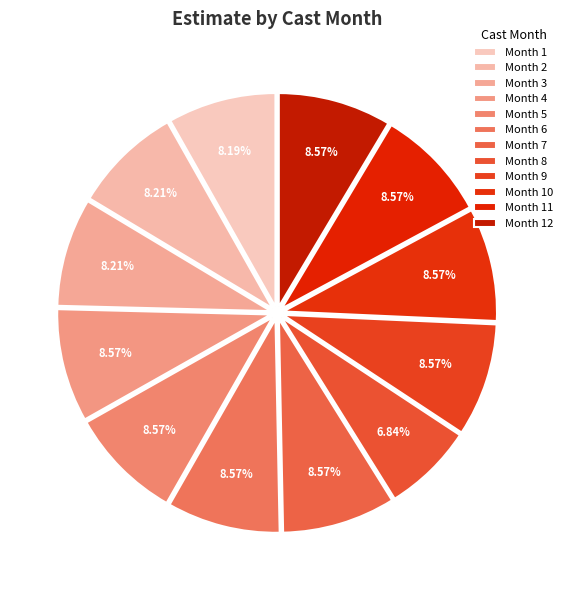

To the nearest percent, what is the average slice percentage?

8%